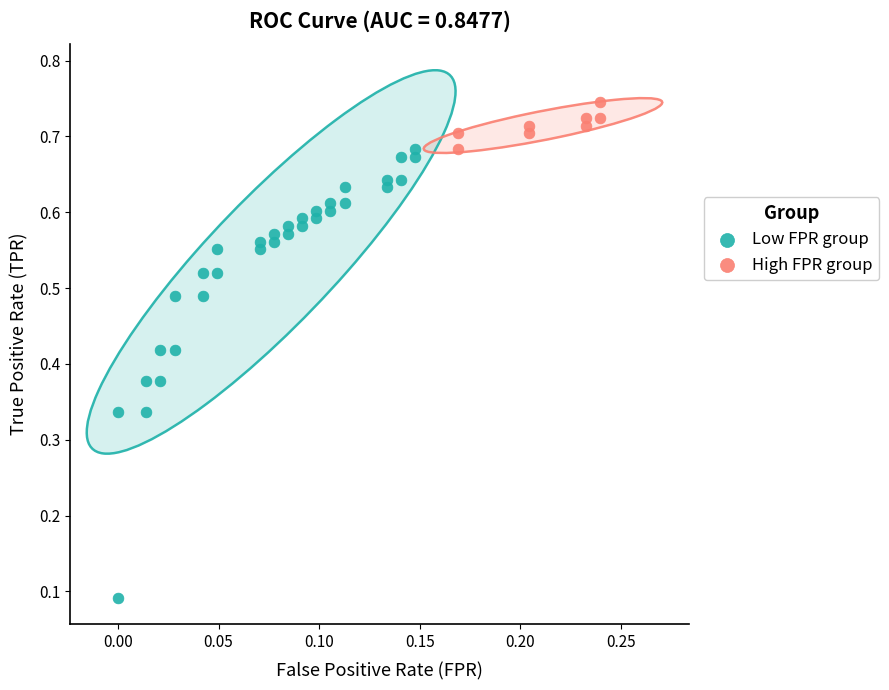

Which series reaches the maximum Y coordinate?

High FPR group